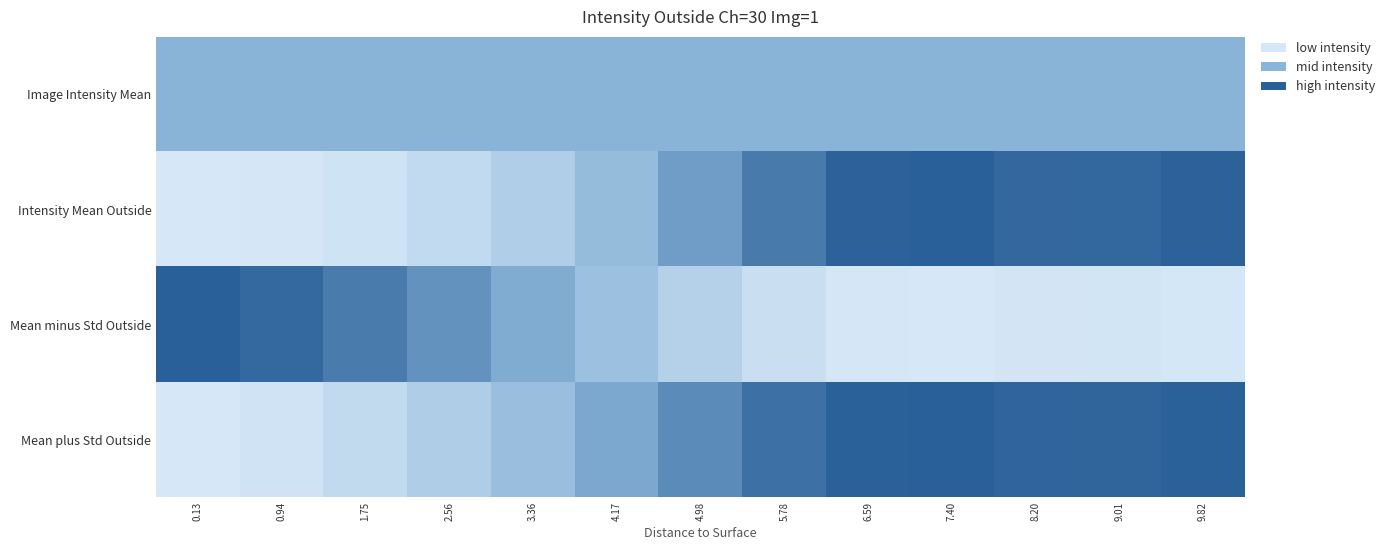

Reading left to right, extract all data points from this chart.

Image Intensity Mean: 0.13=0.5	0.94=0.5	1.75=0.5	2.56=0.5	3.36=0.5	4.17=0.5	4.98=0.5	5.78=0.5	6.59=0.5	7.40=0.5	8.20=0.5	9.01=0.5	9.82=0.5
Intensity Mean Outside: 0.13=0.0	0.94=0.0	1.75=0.0	2.56=0.1	3.36=0.2	4.17=0.4	4.98=0.6	5.78=0.8	6.59=1.0	7.40=1.0	8.20=1.0	9.01=0.9	9.82=1.0
Mean minus Std Outside: 0.13=1.0	0.94=0.9	1.75=0.8	2.56=0.7	3.36=0.5	4.17=0.4	4.98=0.2	5.78=0.1	6.59=0.0	7.40=0.0	8.20=0.0	9.01=0.0	9.82=0.0
Mean plus Std Outside: 0.13=0.0	0.94=0.0	1.75=0.1	2.56=0.3	3.36=0.4	4.17=0.6	4.98=0.7	5.78=0.9	6.59=1.0	7.40=1.0	8.20=1.0	9.01=1.0	9.82=1.0